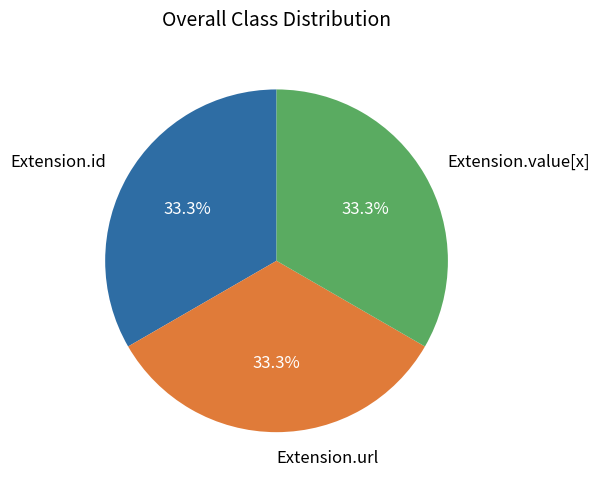

Is there any slice that represents more than half of the pie?

No